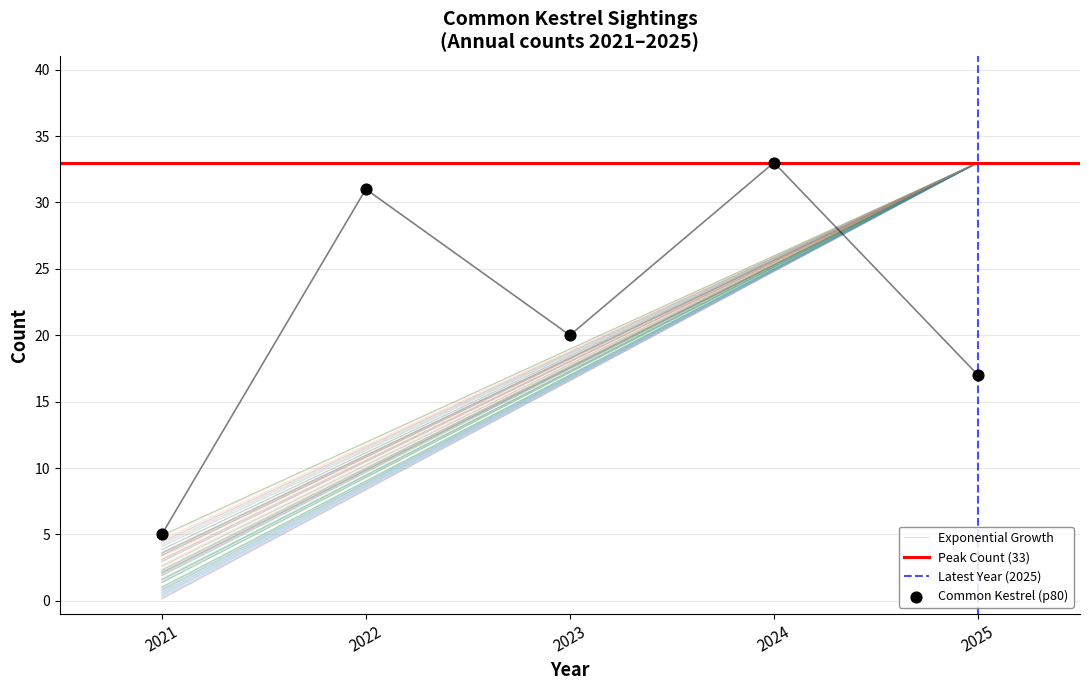

Between 2023 and 2024, which is larger?

2024